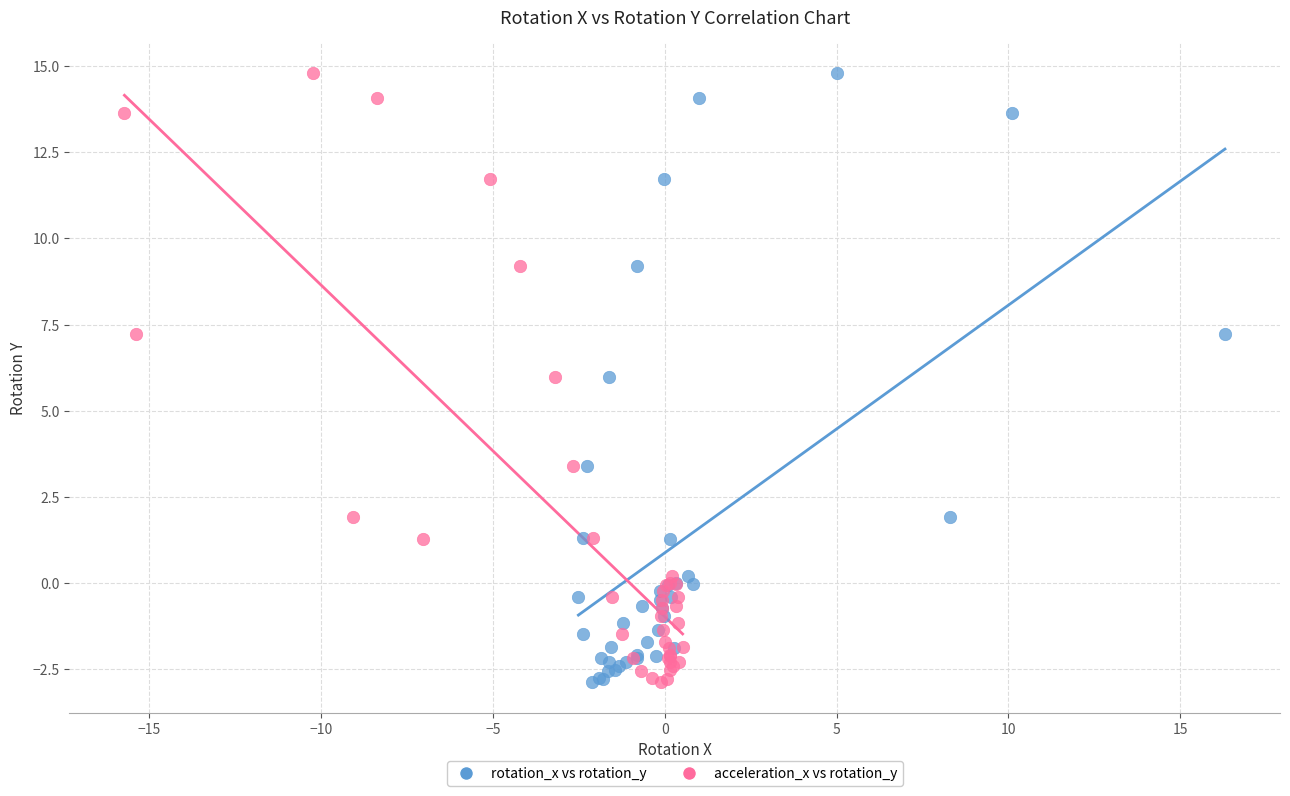

What are all the series names shown in the legend?

rotation_x vs rotation_y, acceleration_x vs rotation_y